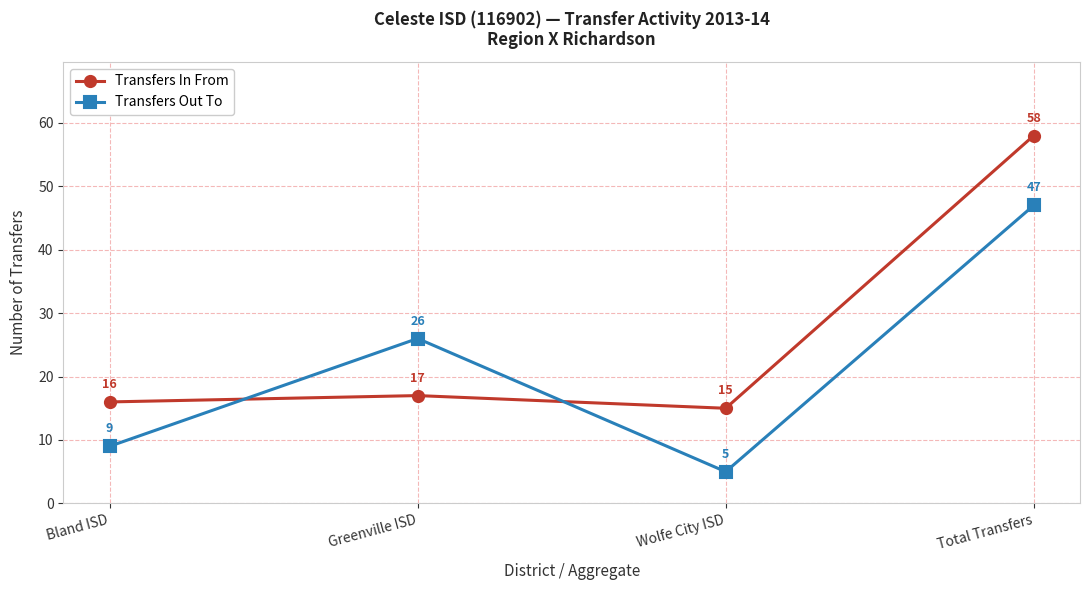

How many interior local peaks does the Transfers Out To series have?

1